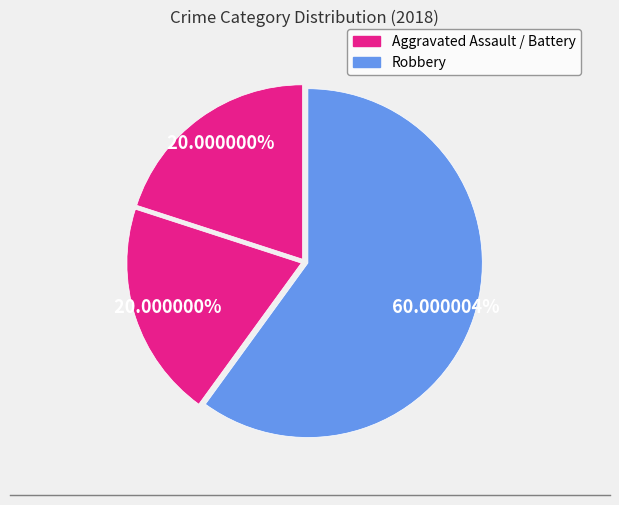

How many segments does this pie chart have?

3